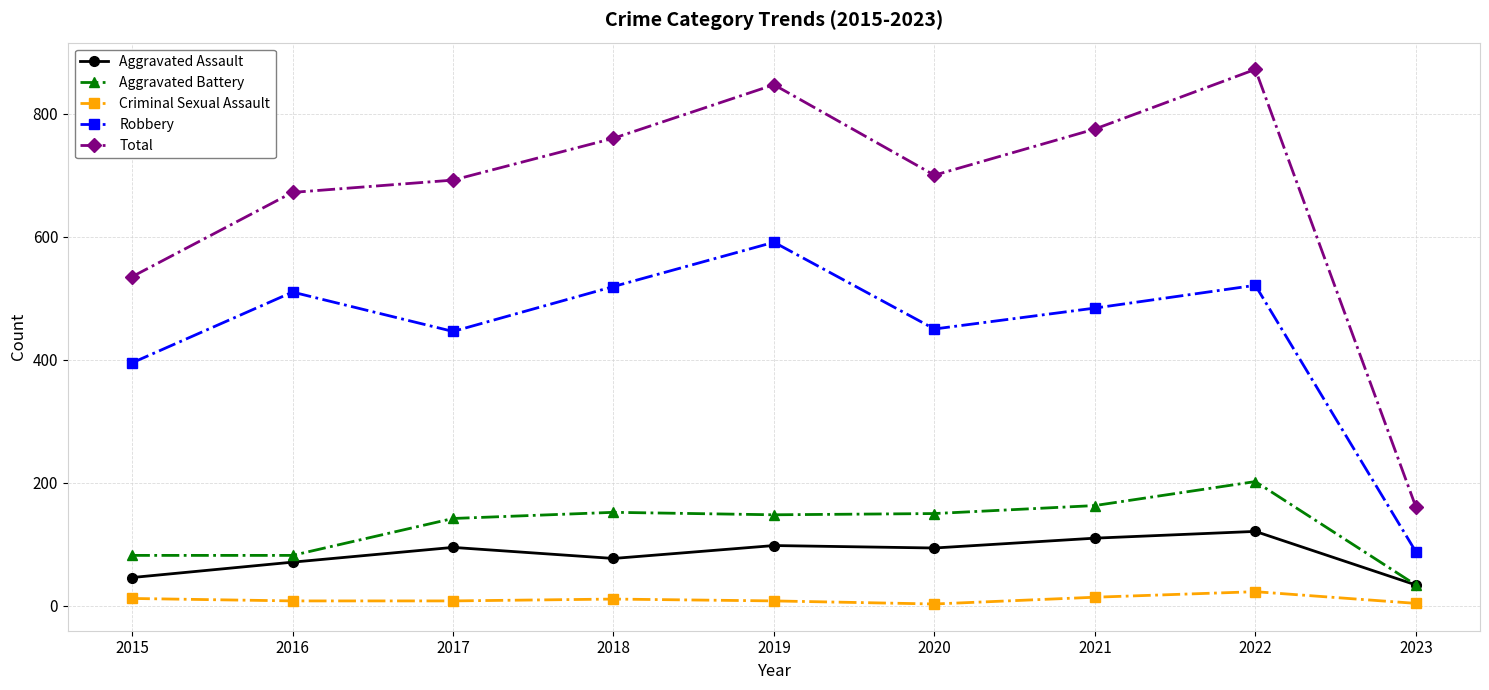

True or false: Robbery and Total cross at least once.

False